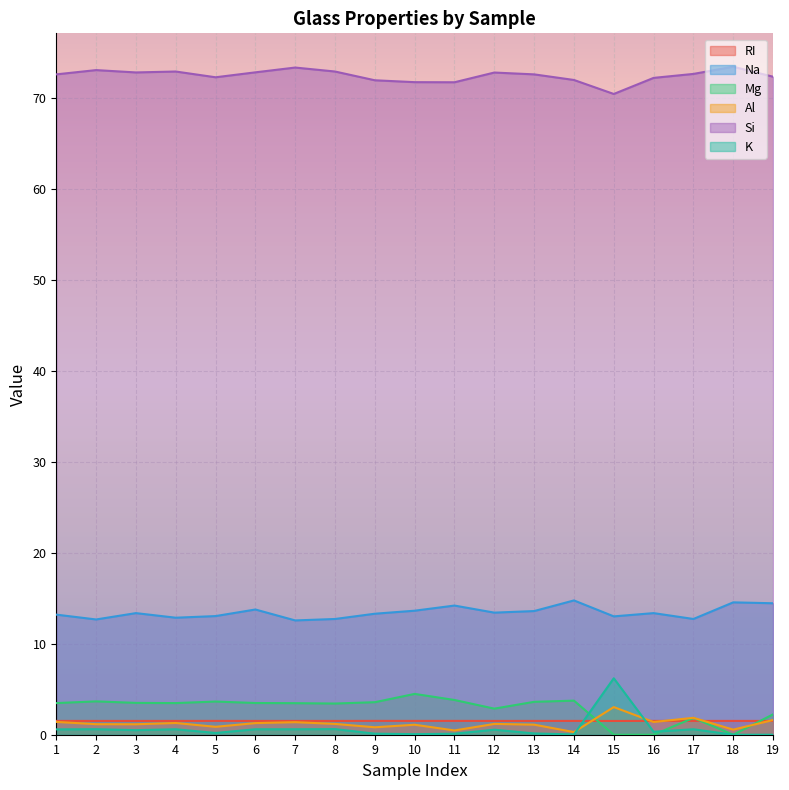

The value of Si at 14 is 72.0. True or false?

True